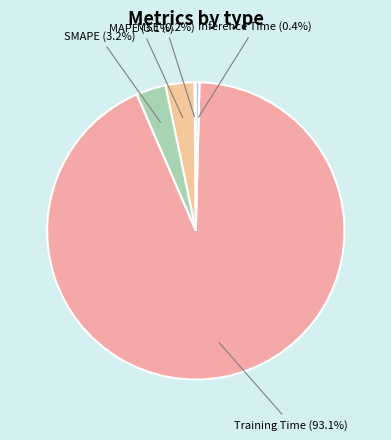

Which slice represents more than half of the pie?

Training Time